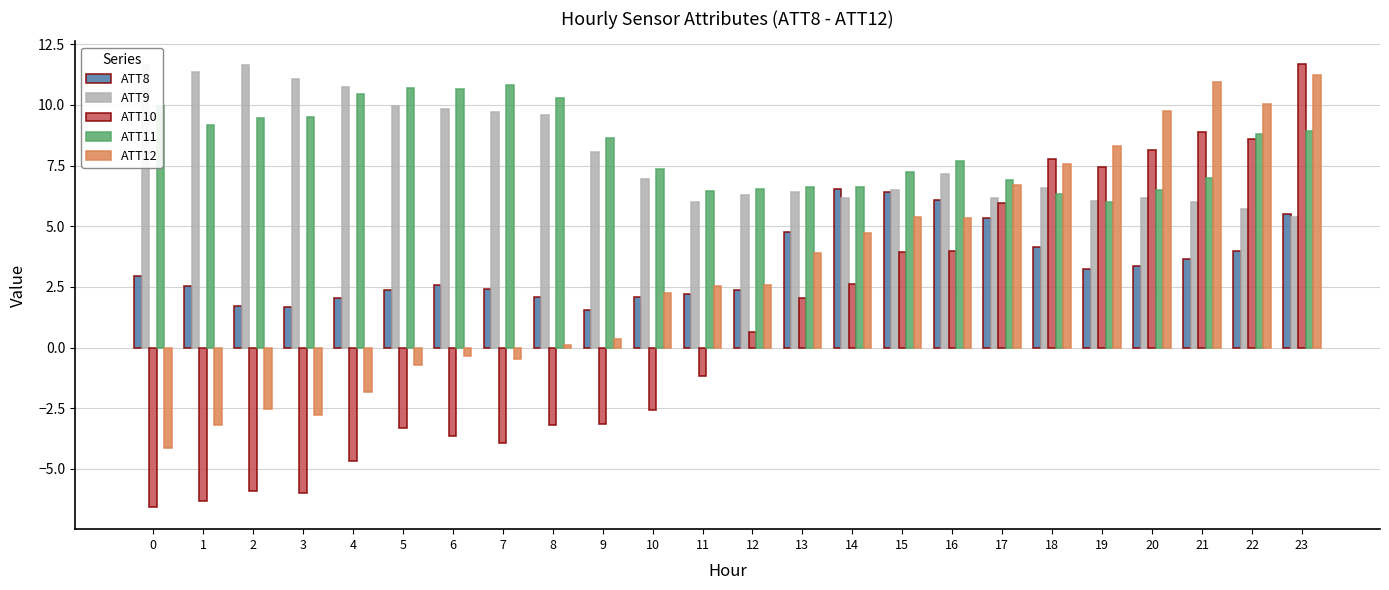

What is the difference between the ATT11 values at 19 and 14?

0.6